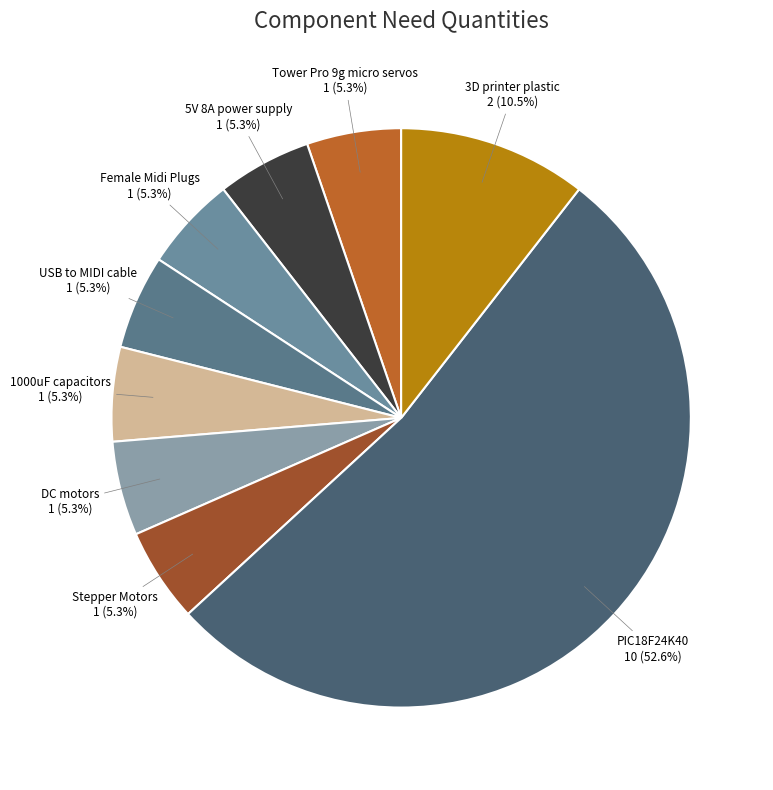

How many segments does this pie chart have?

9